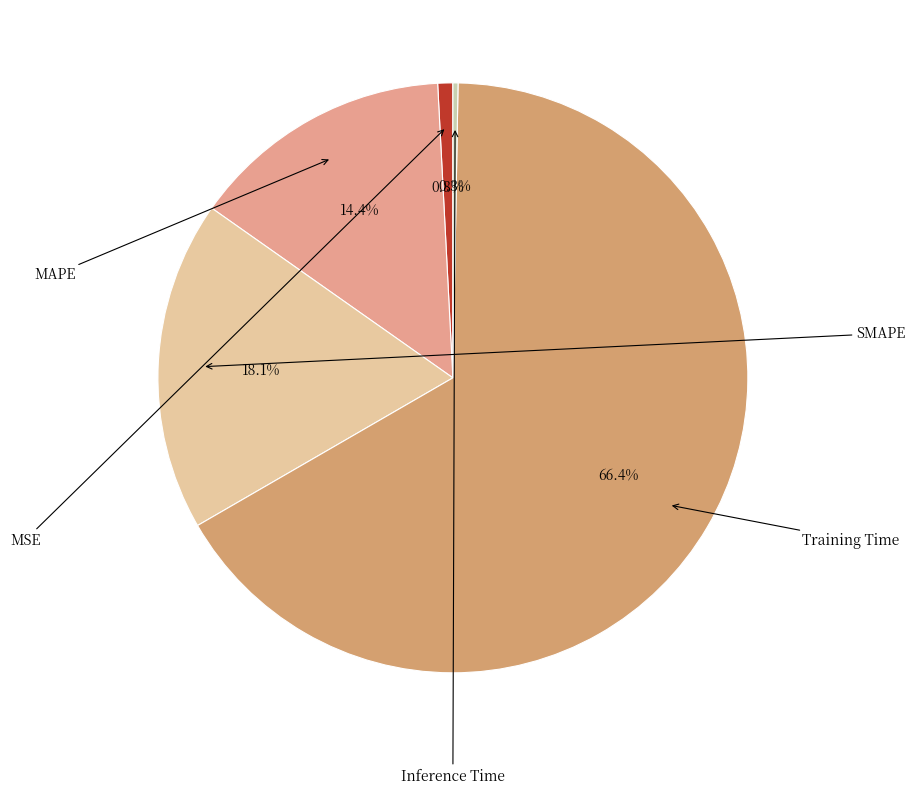

How many slices are in this pie chart?

5